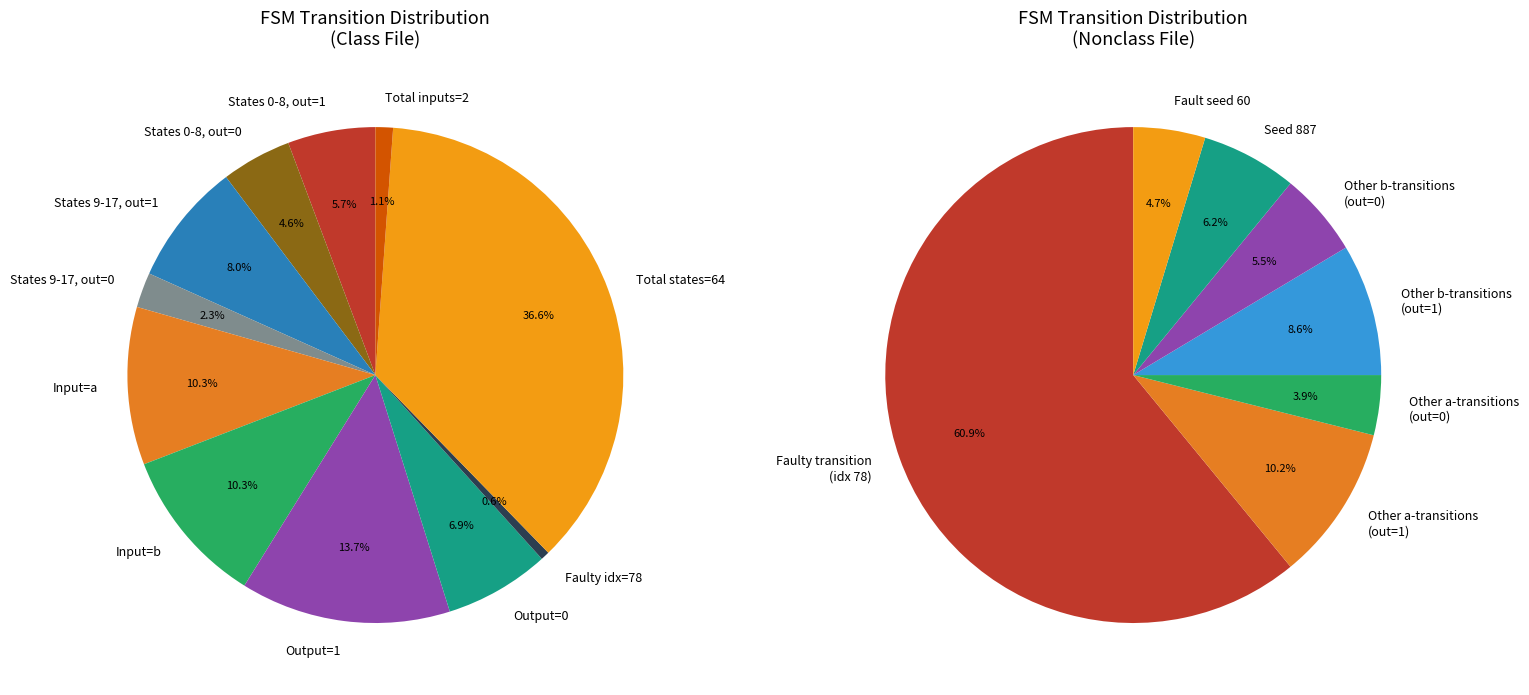

Does 0->45(a):1 account for over 50% of the chart?

No